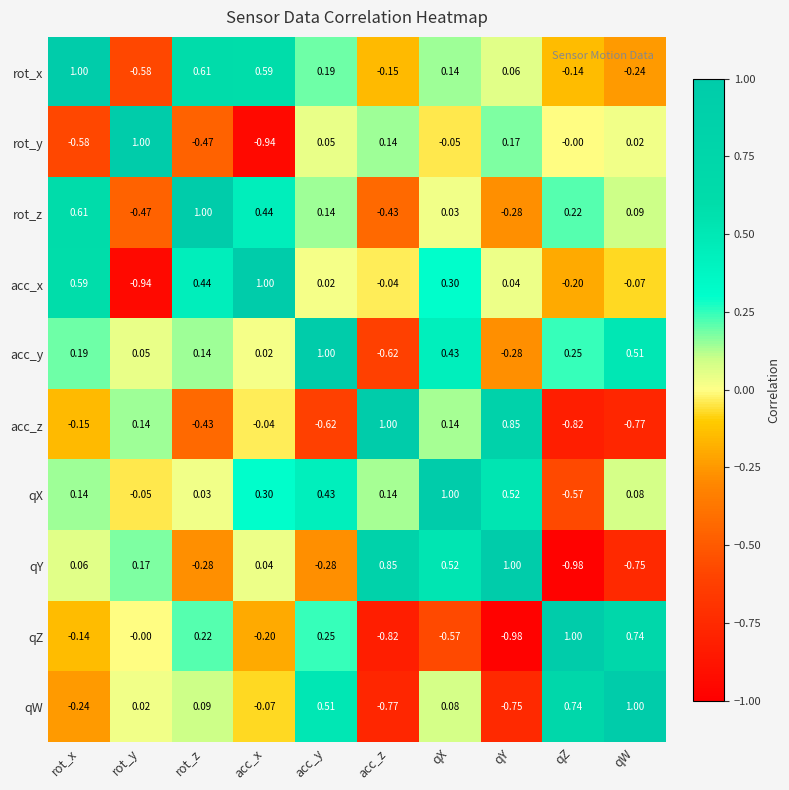

At rot_x, list the series in order from largest to smallest.

rot_x, rot_z, acc_x, acc_y, qX, qY, qZ, acc_z, qW, rot_y